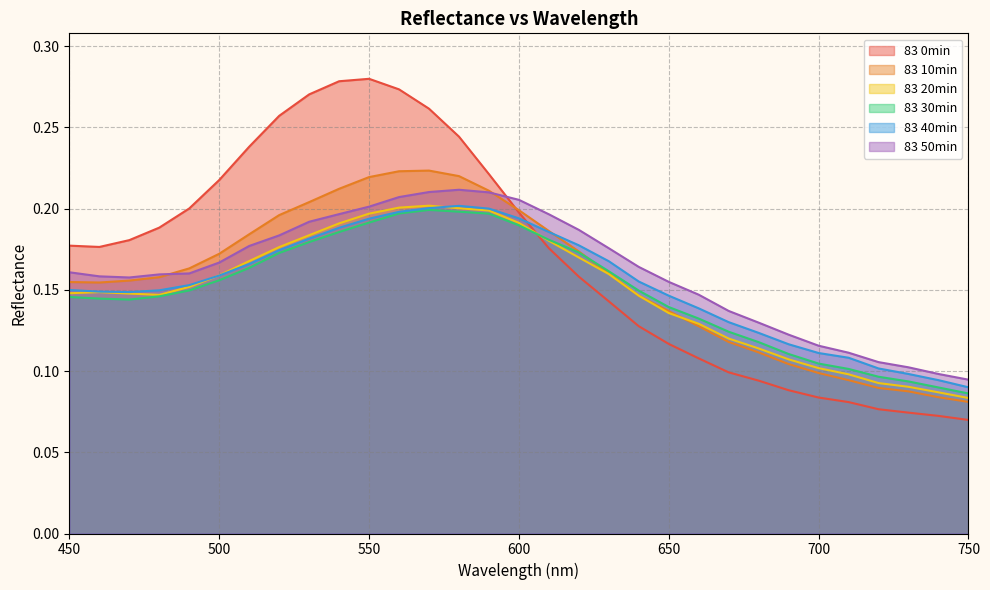

Where is the first local maximum for 83 50min?

580